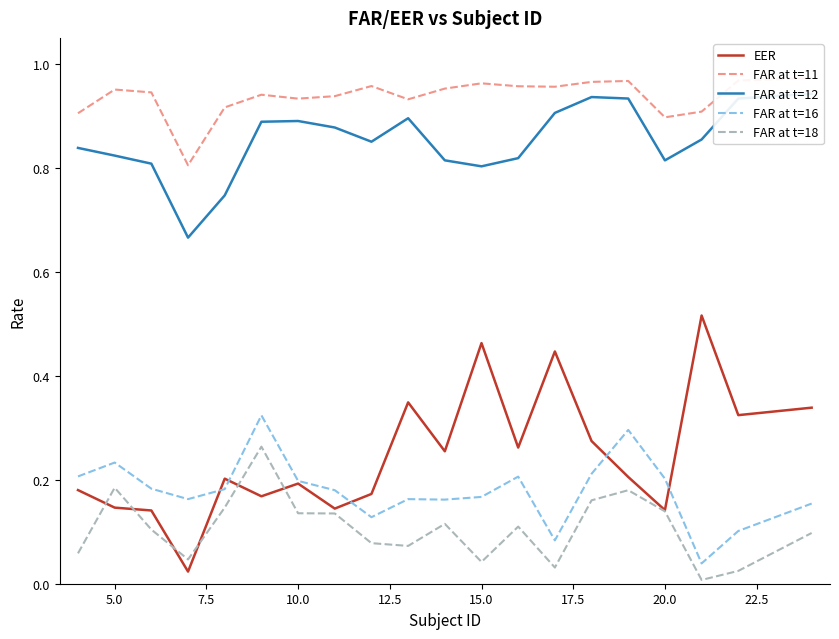

At which category does FAR at t=11 reach its first local peak?

5.0